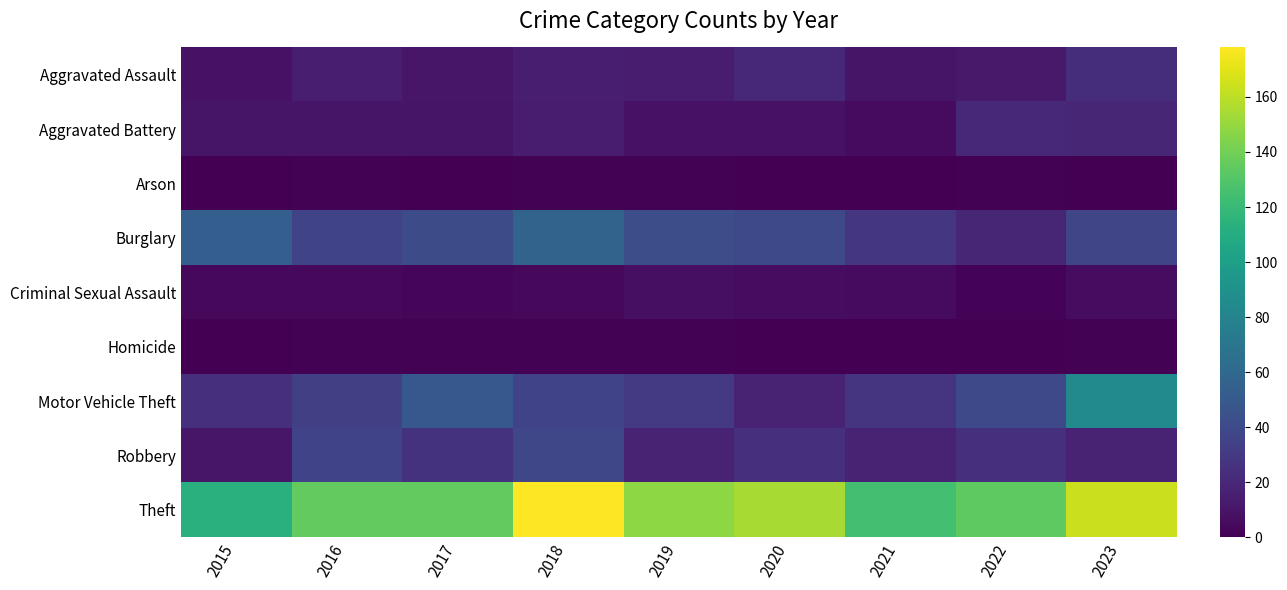

At how many categories does at least one series exceed 12?

9